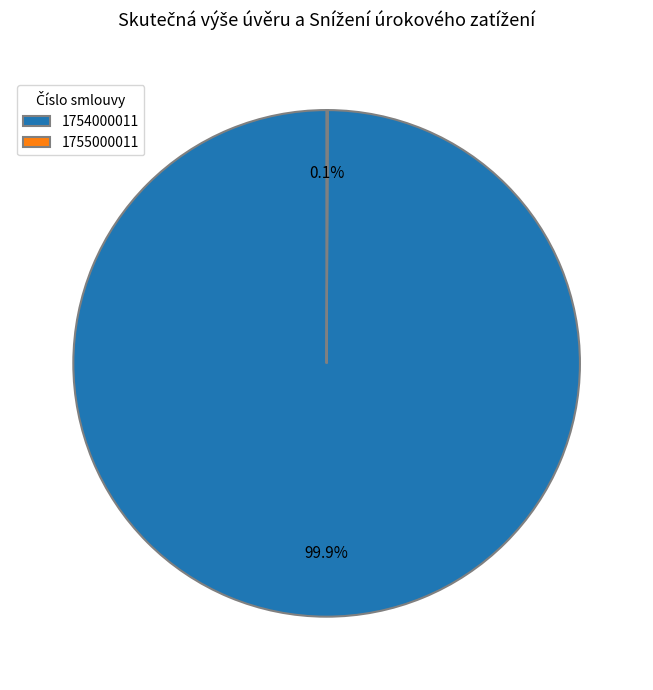

To the nearest percent, what is the average slice percentage?

50%